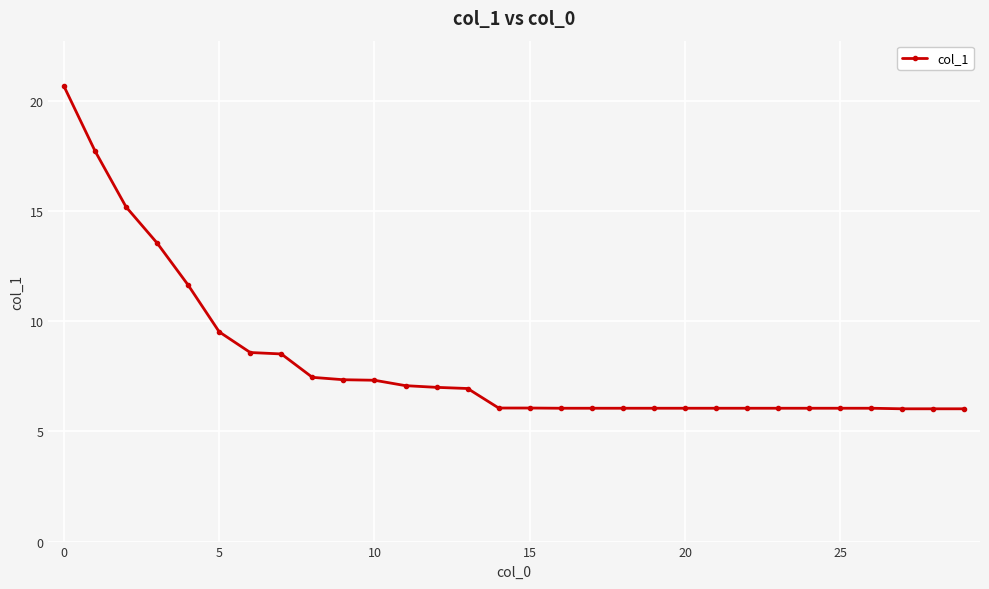

What is the difference between the maximum and minimum values?

14.6